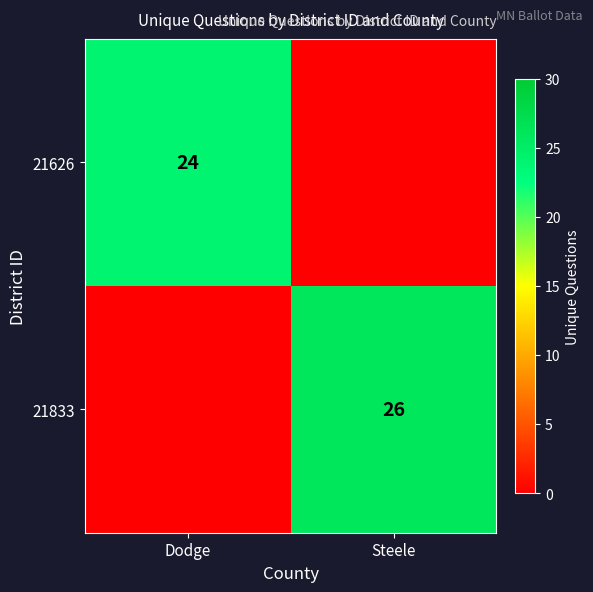

True or false: 21833 has a value of 26 at Steele.

True